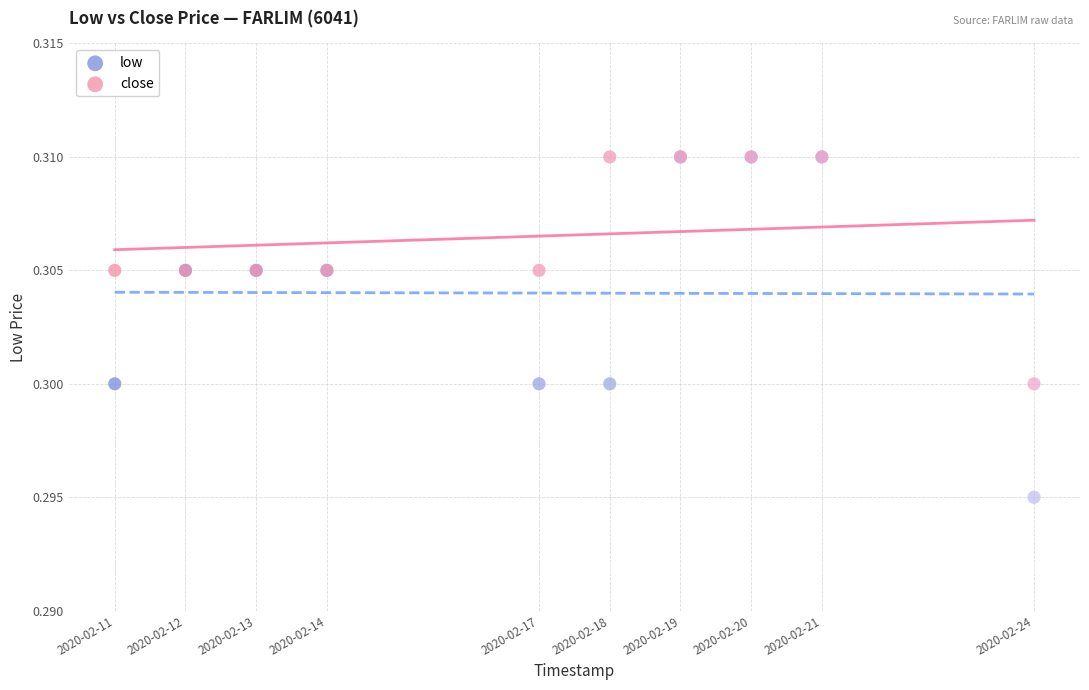

Which series has the largest Y range (max minus min)?

low